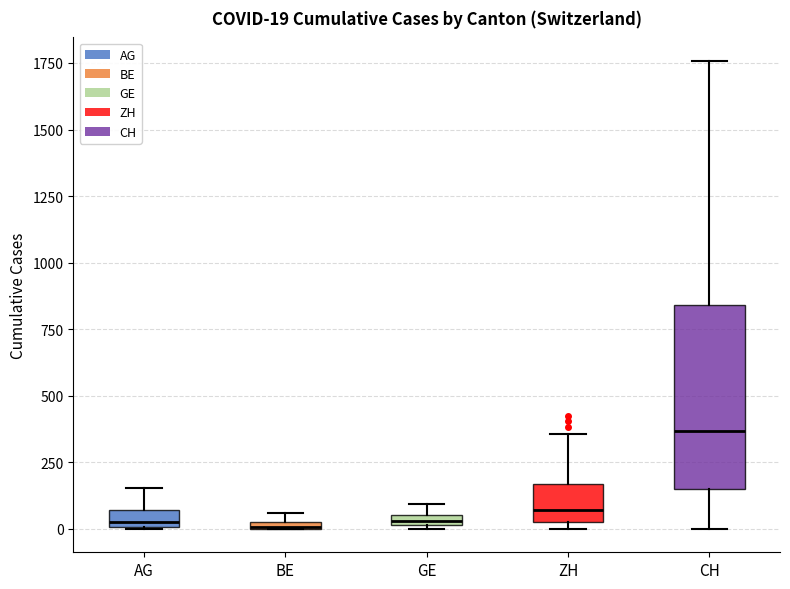

Which box is the tallest, from its lower edge to its upper edge?

CH